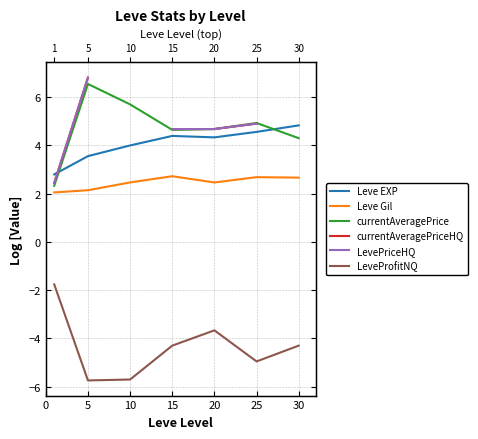

True or false: LeveProfitNQ and currentAveragePrice intersect in this chart.

False